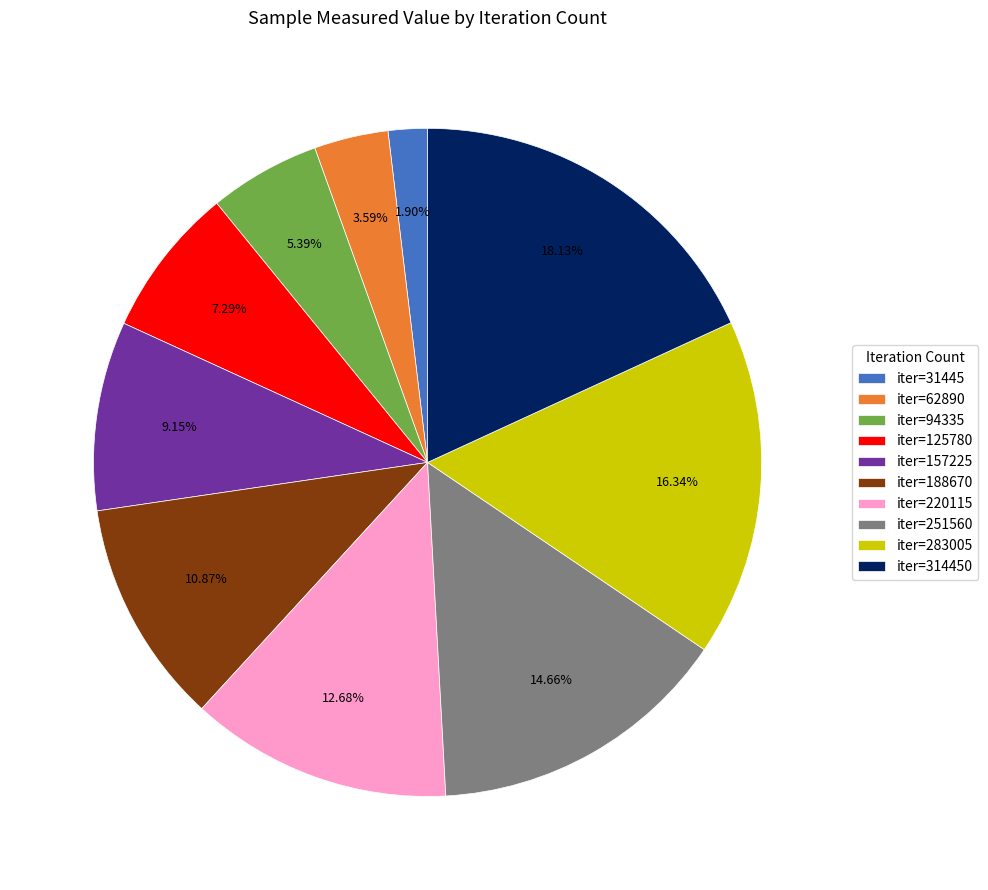

Is there a majority slice in this chart?

No